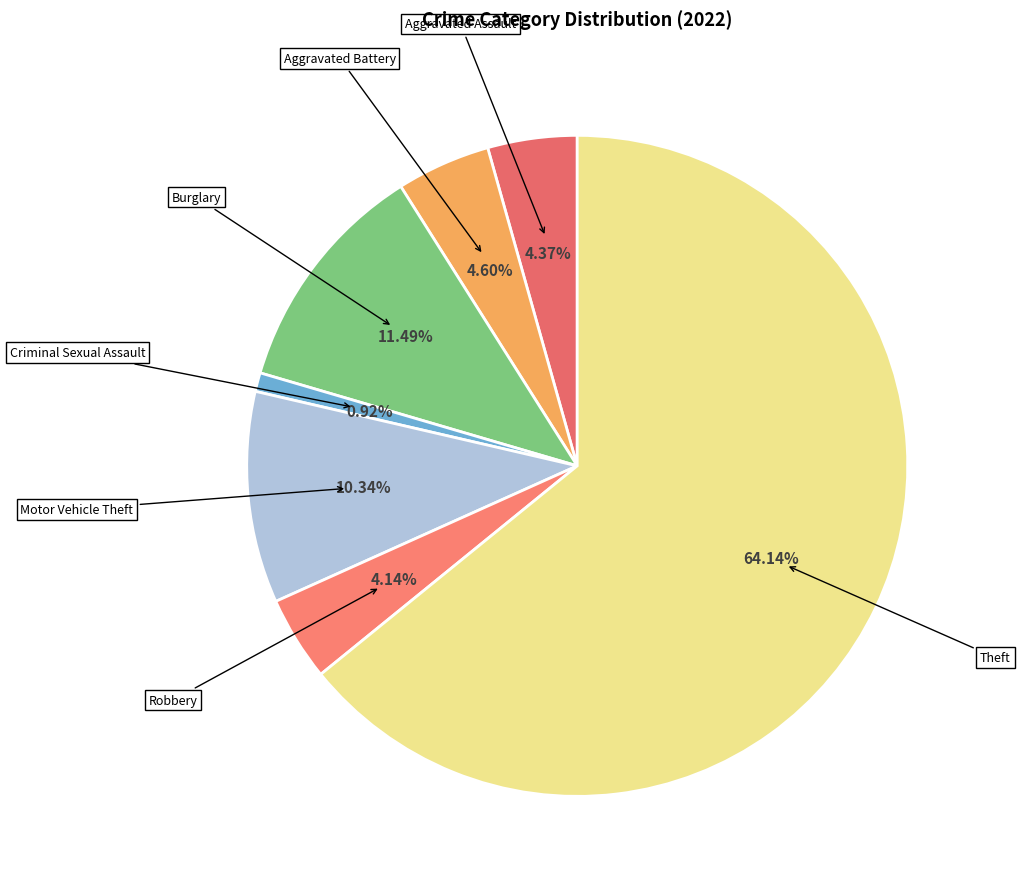

Is there any slice that represents more than half of the pie?

Yes